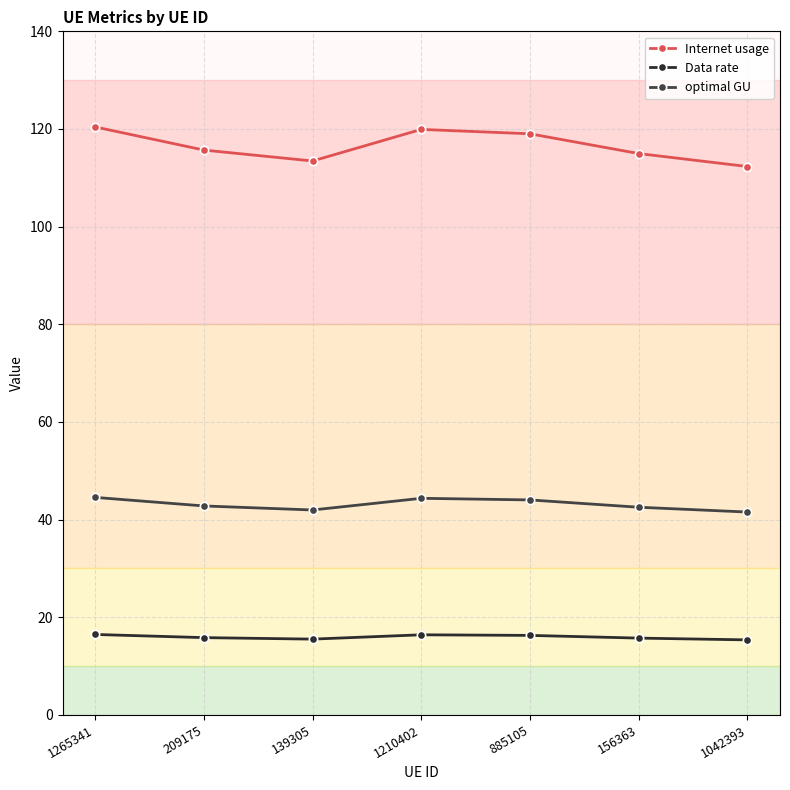

What is the difference between the highest and lowest values at 156363?

99.2